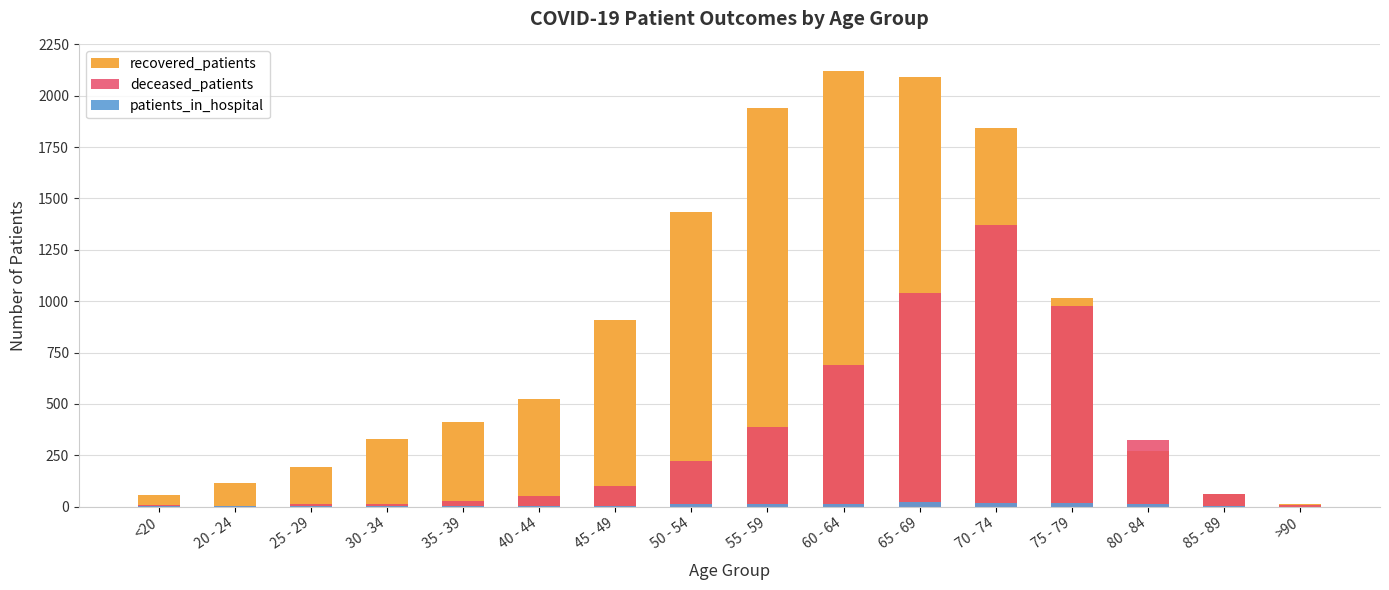

What is the spread (max minus min) of values at <20?

52